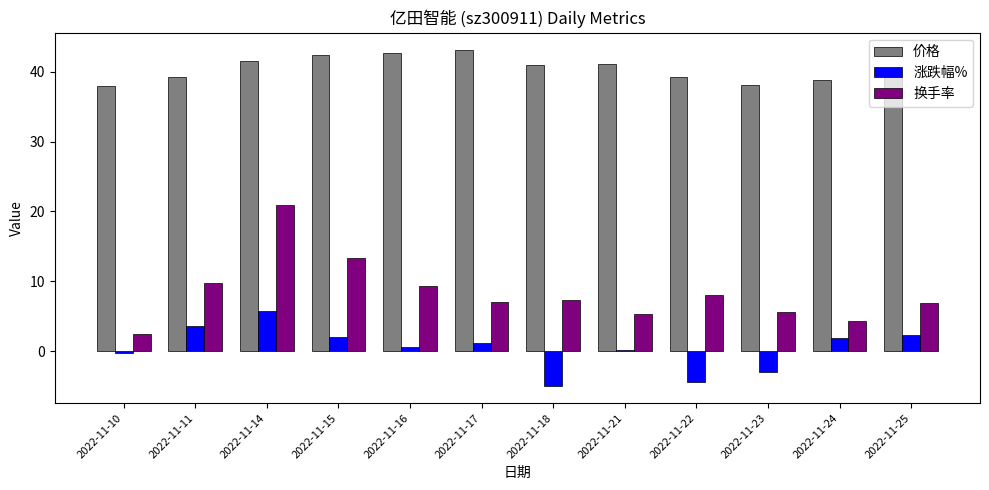

What is the sum of all 涨跌幅% values?

4.9